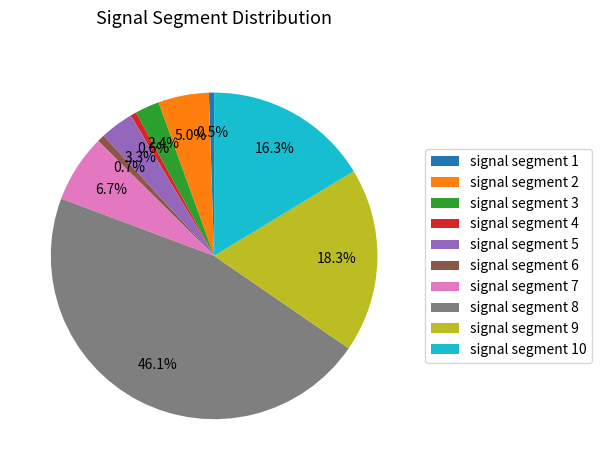

To the nearest percent, what is the average slice percentage?

10%